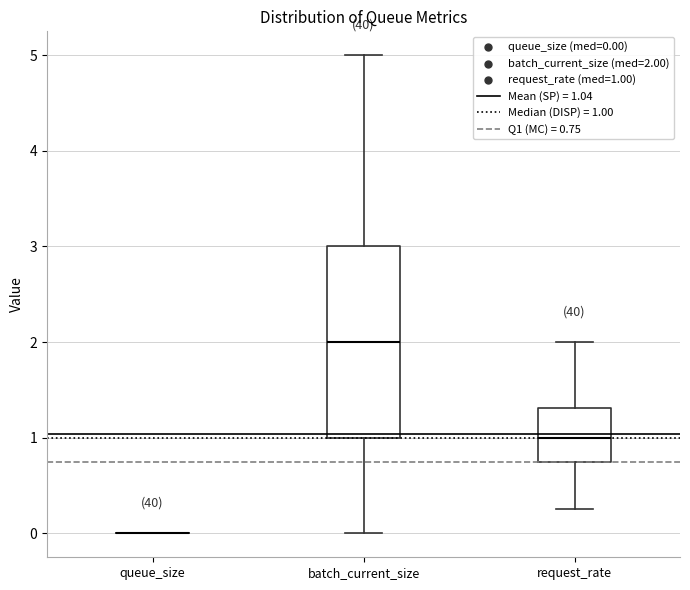

Comparing the boxes themselves (not the whiskers), which one is the tallest?

batch_current_size